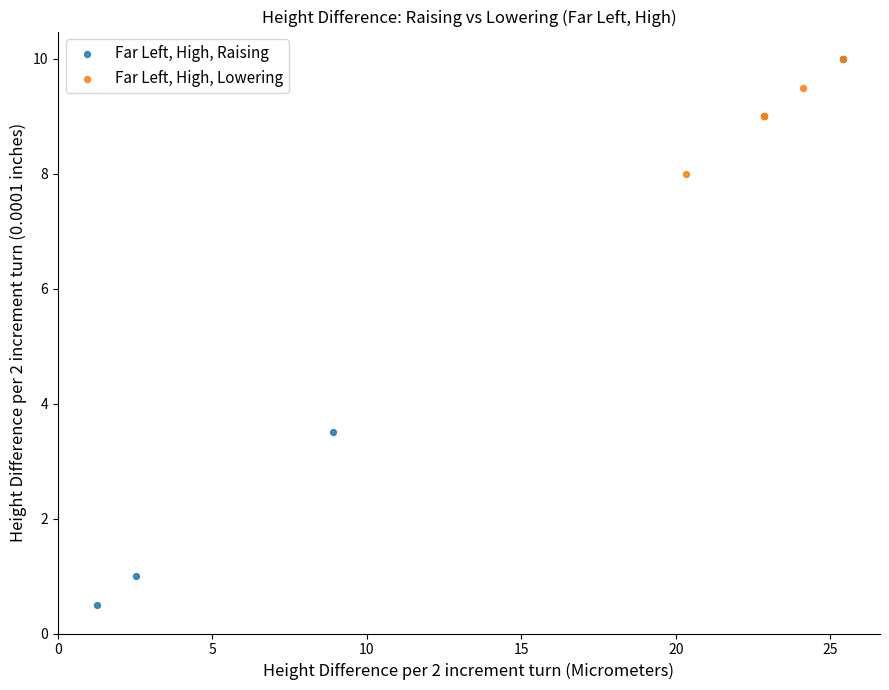

Which series reaches the minimum Y coordinate?

Far Left, High, Raising